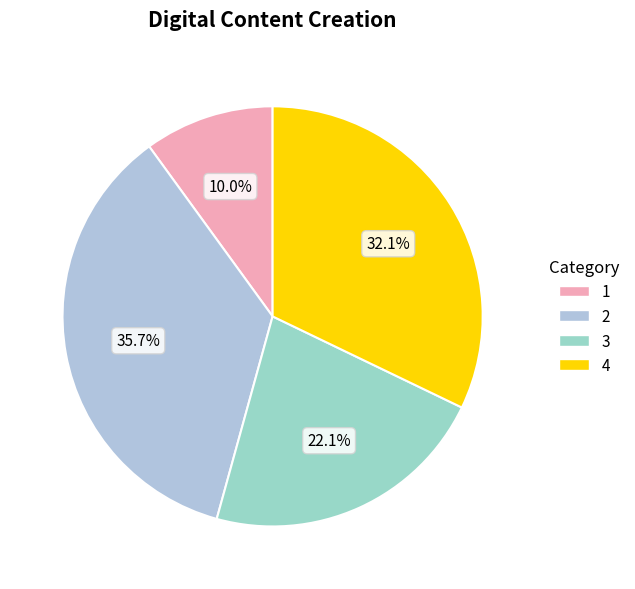

Is the sum of 2 and 1 greater than half?

No